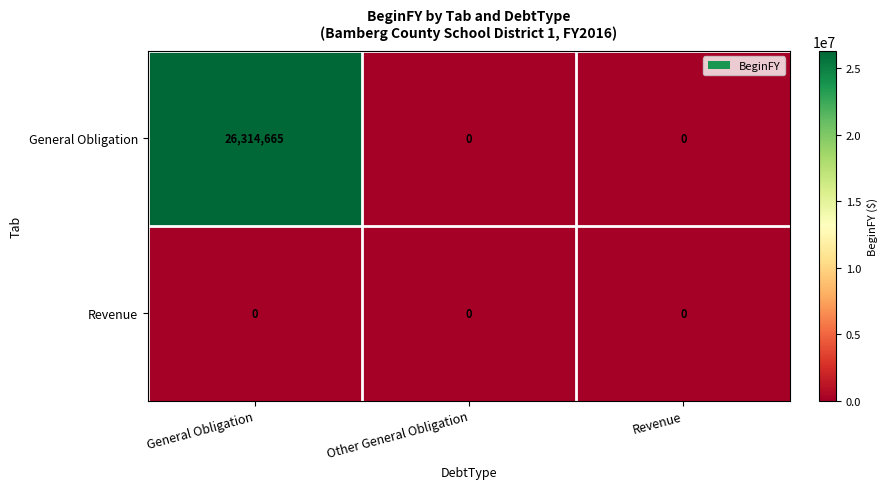

Which series has the widest spread of values?

General Obligation